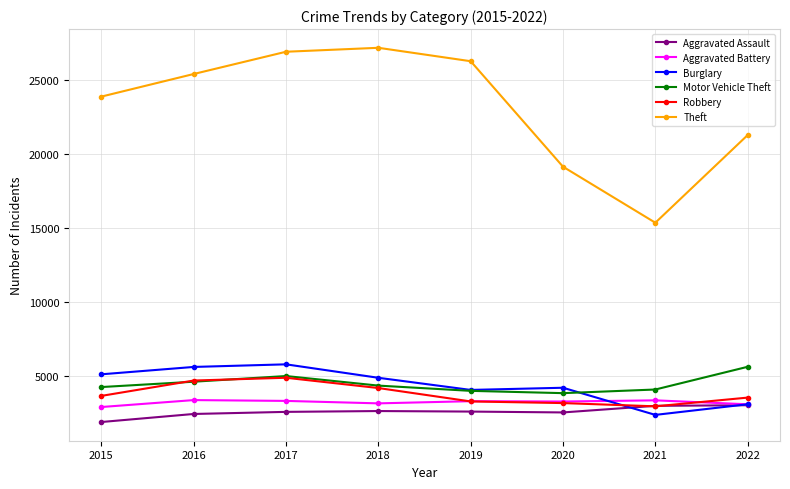

What is the minimum value shown in the chart?

1895